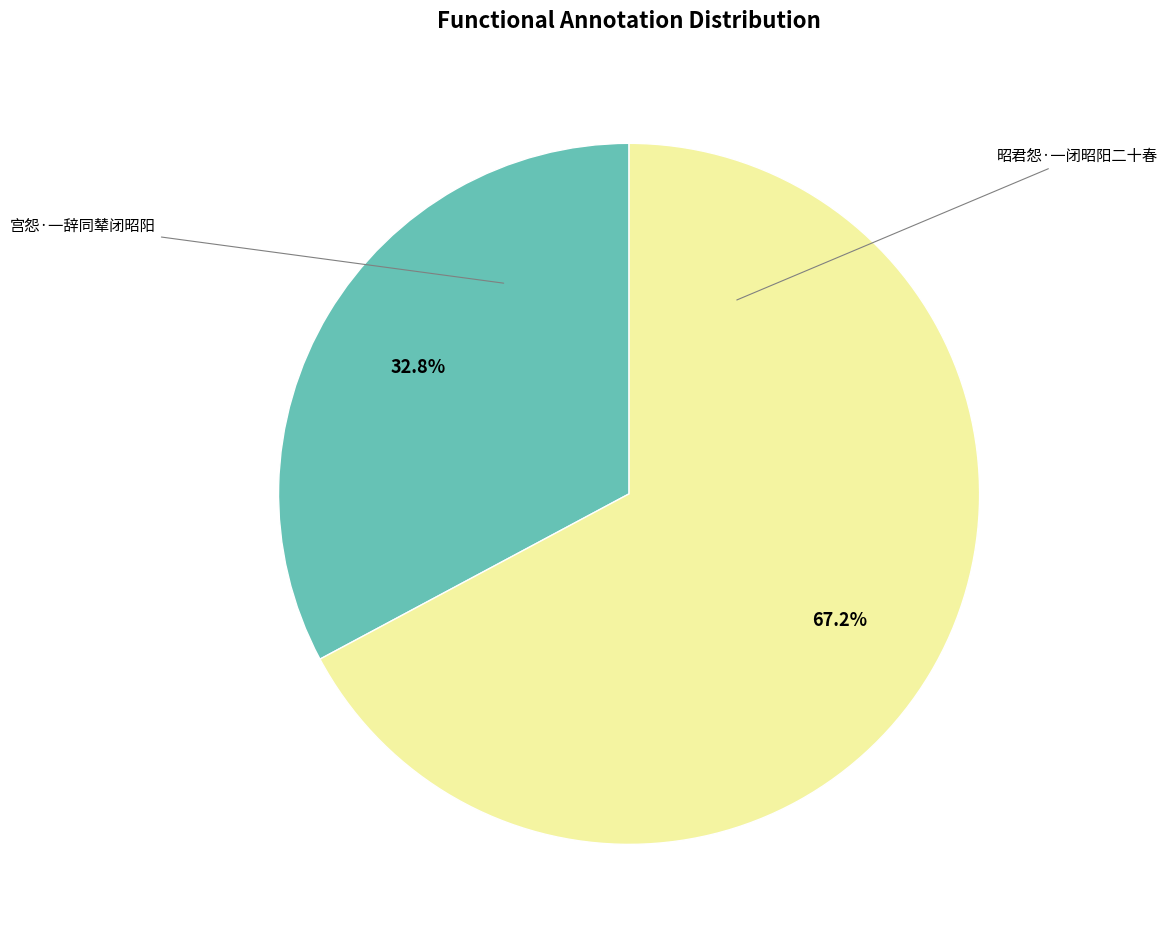

Does any single category account for the majority?

Yes